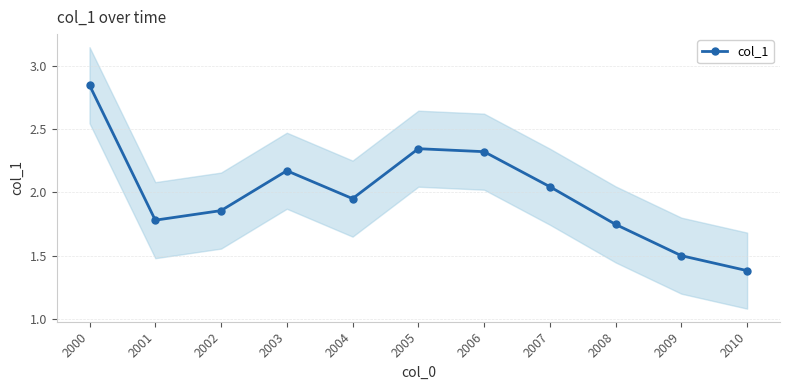

List the labels in order of value, smallest first.

2010, 2009, 2008, 2001, 2002, 2004, 2007, 2003, 2006, 2005, 2000